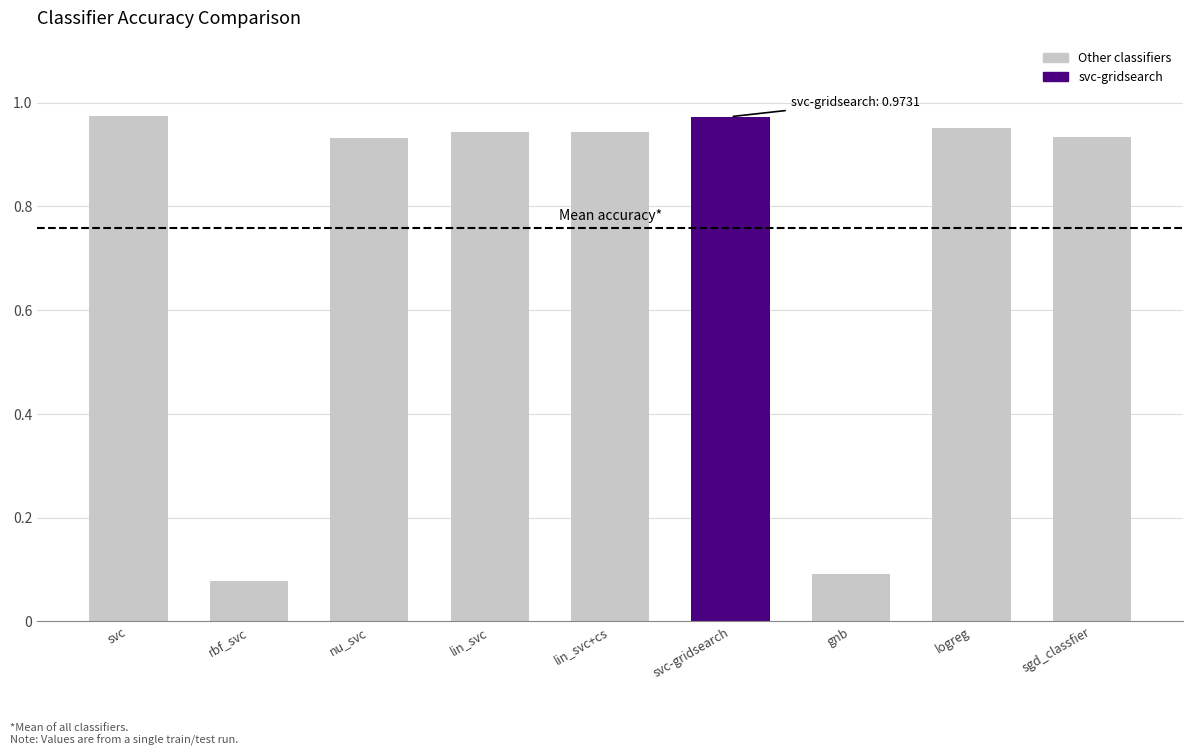

Between rbf_svc and svc-gridsearch, which is larger?

svc-gridsearch